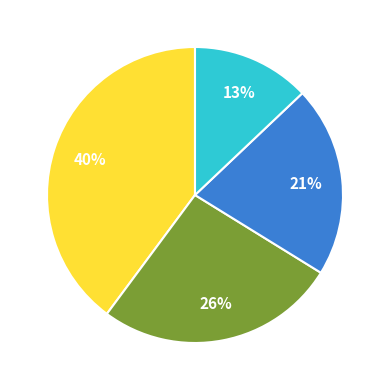

To the nearest percent, what is the difference between the largest and smallest slice percentages?

27%